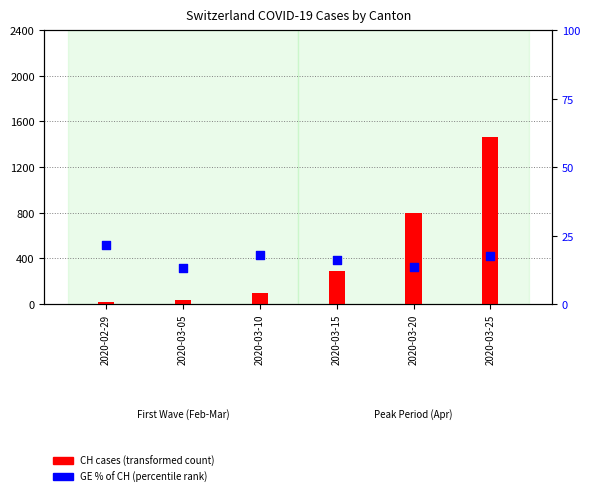

Which series contains the highest Y value?

CH cases